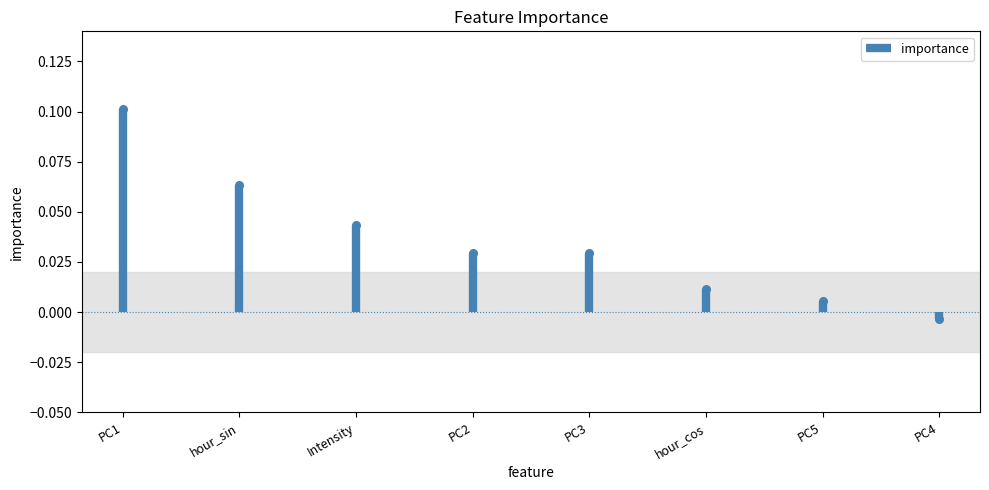

What is the change in value from hour_sin to PC4?

-0.1